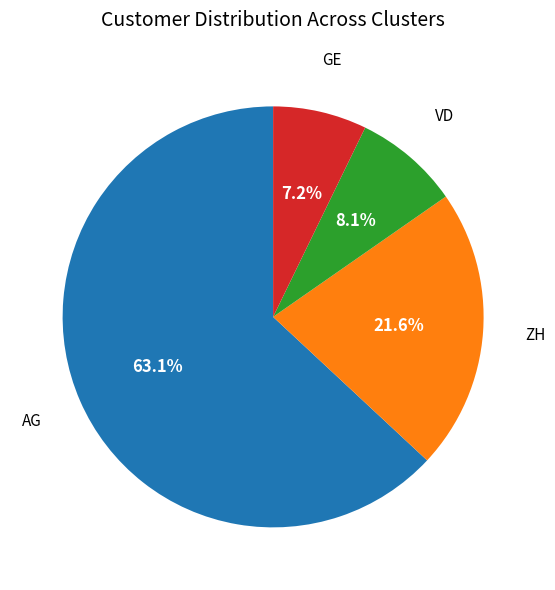

Does any single category account for the majority?

Yes